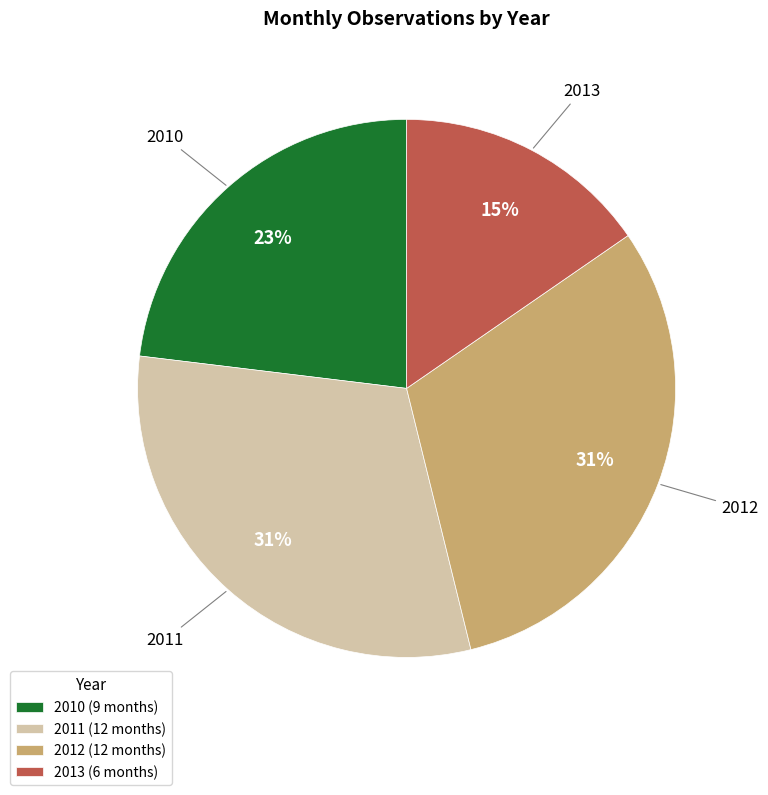

To the nearest percent, what is the difference between the 2010 and 2013 slice percentages?

8%